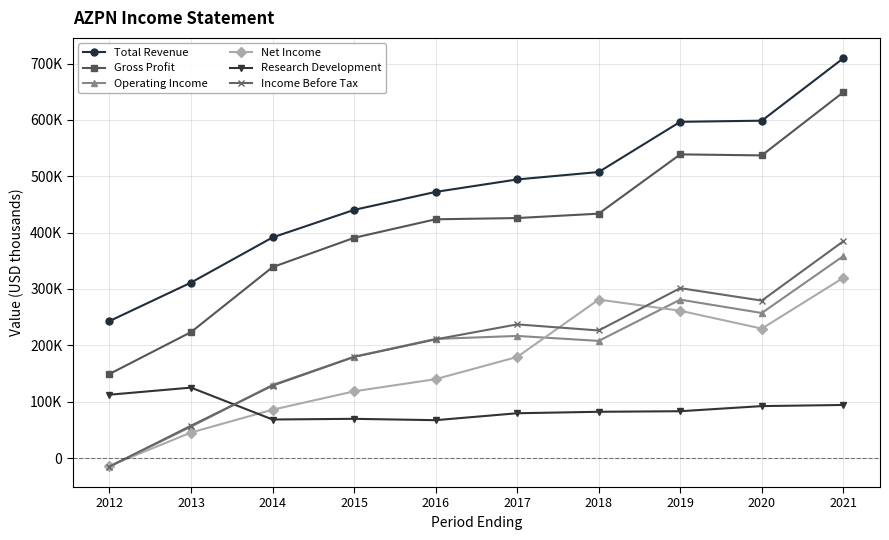

Is this an area chart (filled region under the line)?

No